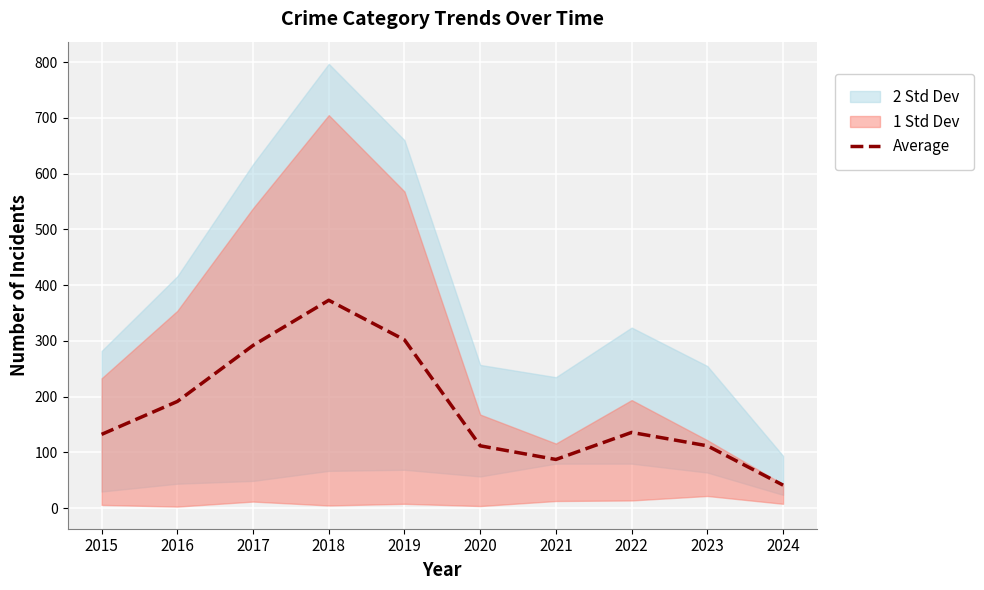

Which has a higher value, 2019 or 2016?

2019